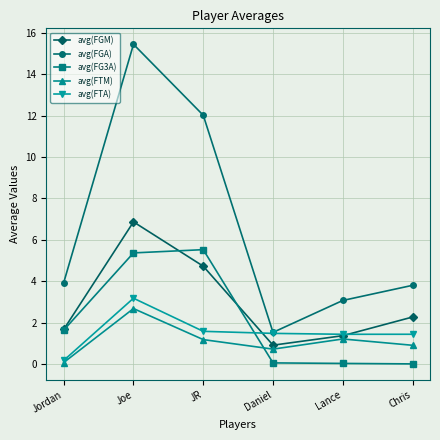

What is the greatest value displayed?

15.5